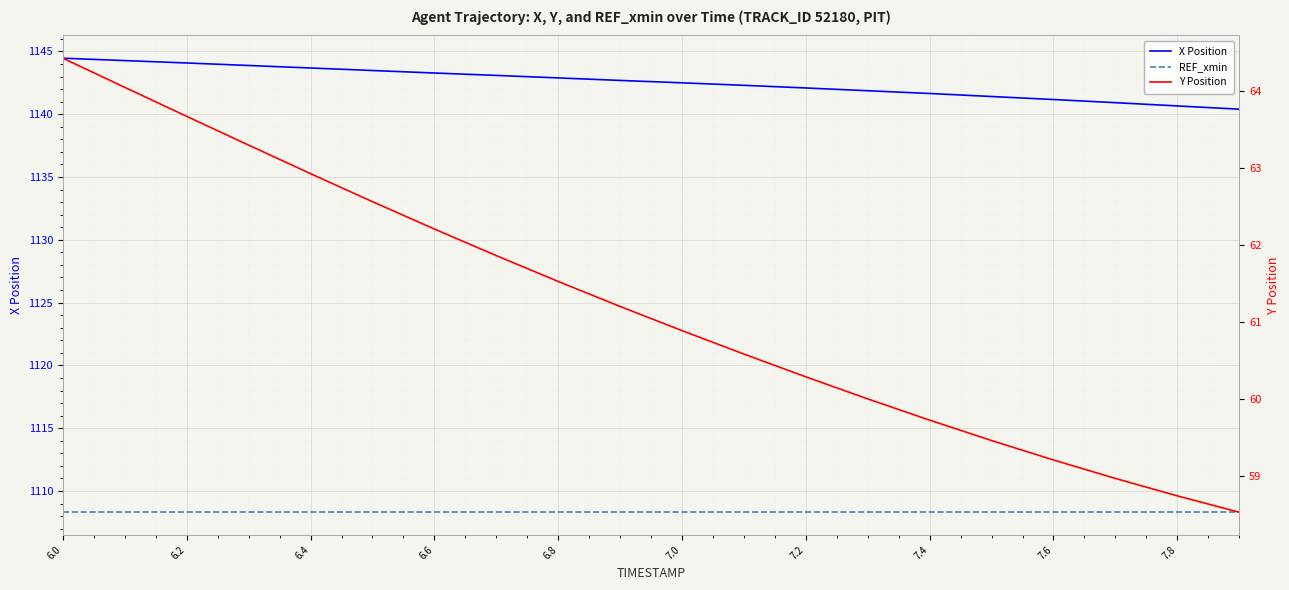

What is the average value of the REF_xmin series?

1108.3